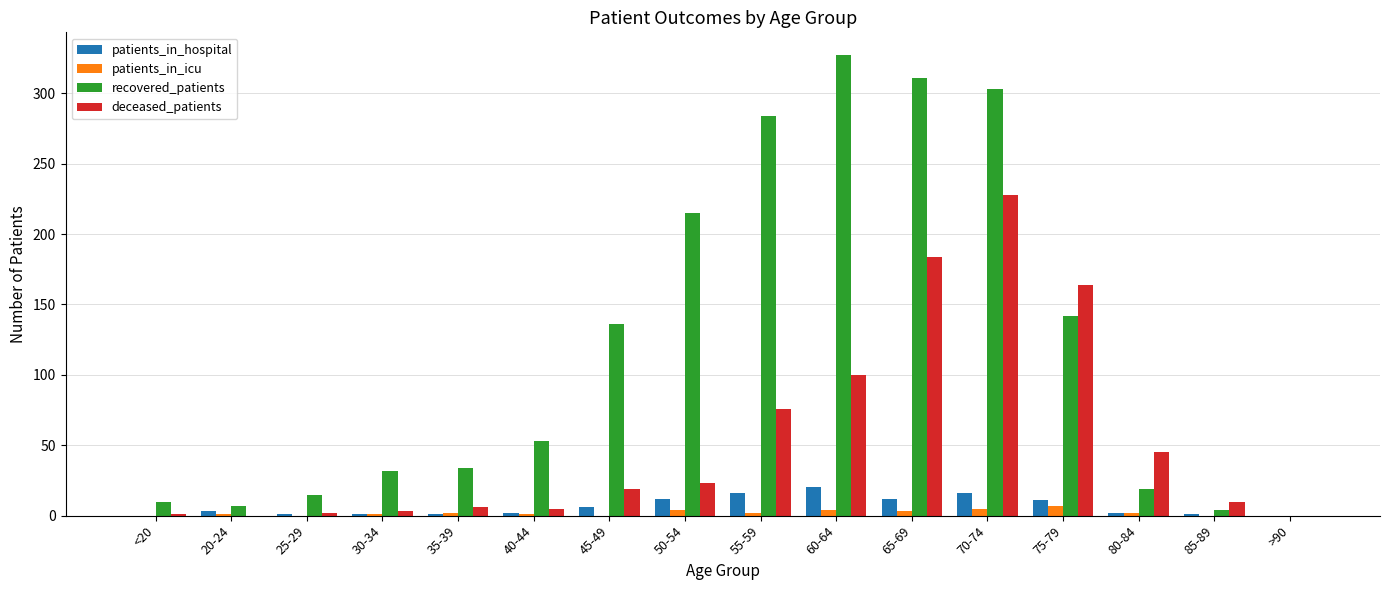

Count the number of data series in this chart.

4